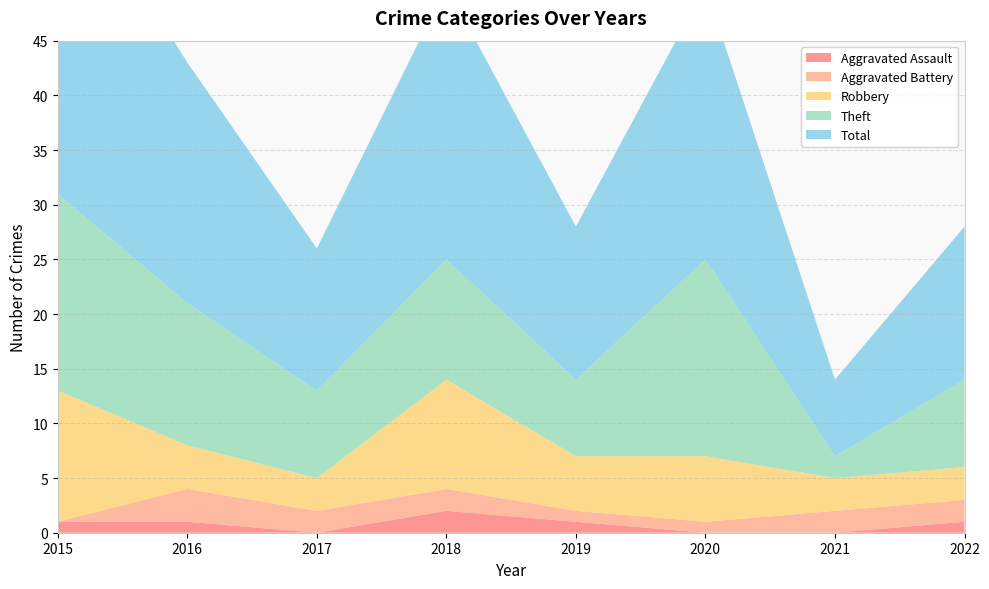

Reading left to right, what are all the values shown in this chart?

Aggravated Assault: 1	1	0	2	1	0	0	1
Aggravated Battery: 0	3	2	2	1	1	2	2
Robbery: 12	4	3	10	5	6	3	3
Theft: 18	13	8	11	7	18	2	8
Total: 31	22	13	25	14	25	7	14